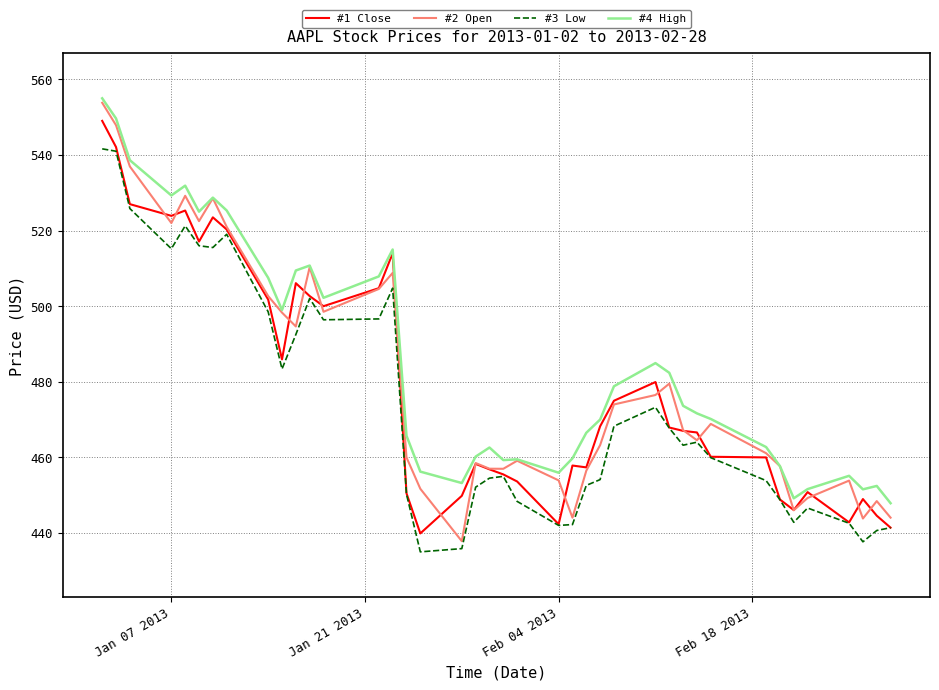

What is the minimum value shown in the chart?

435.0